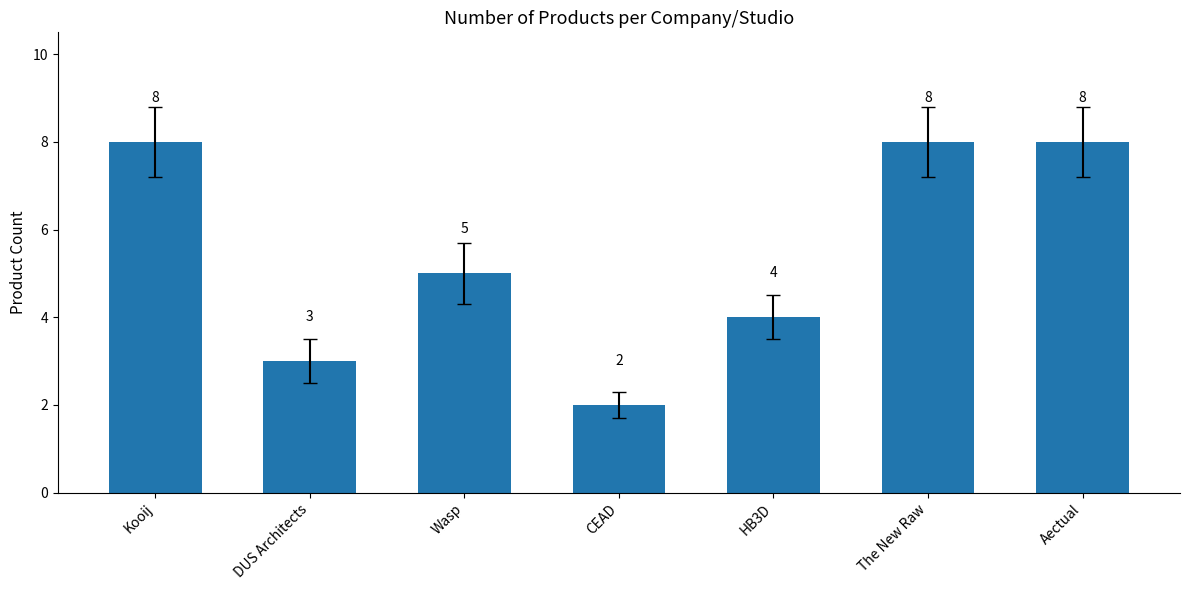

What is the sum of the values at Kooij and Wasp?

13